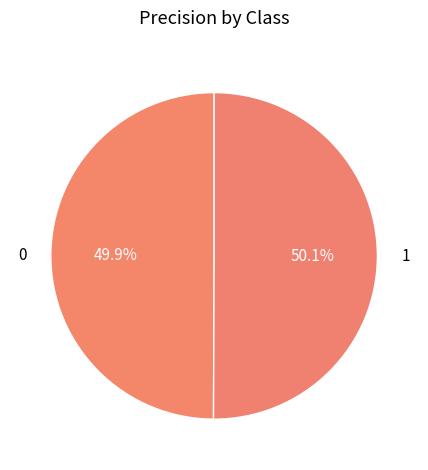

True or false: 0 accounts for 60% of the total.

False